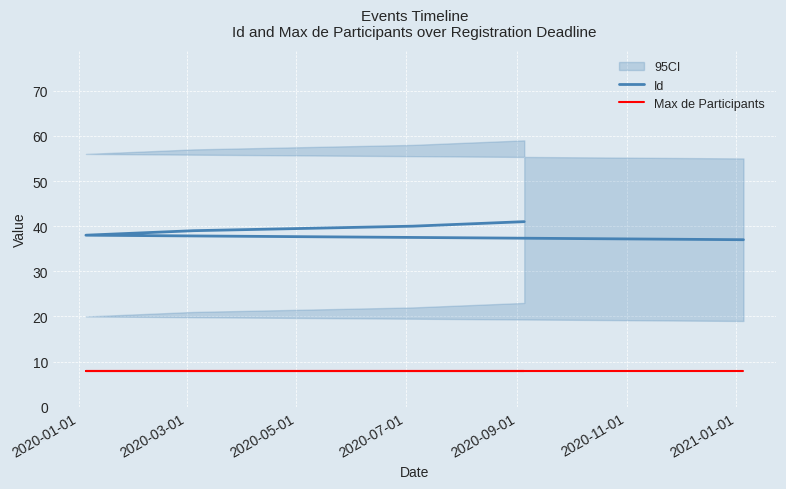

True or false: Id has more than 2 interior local peaks.

False